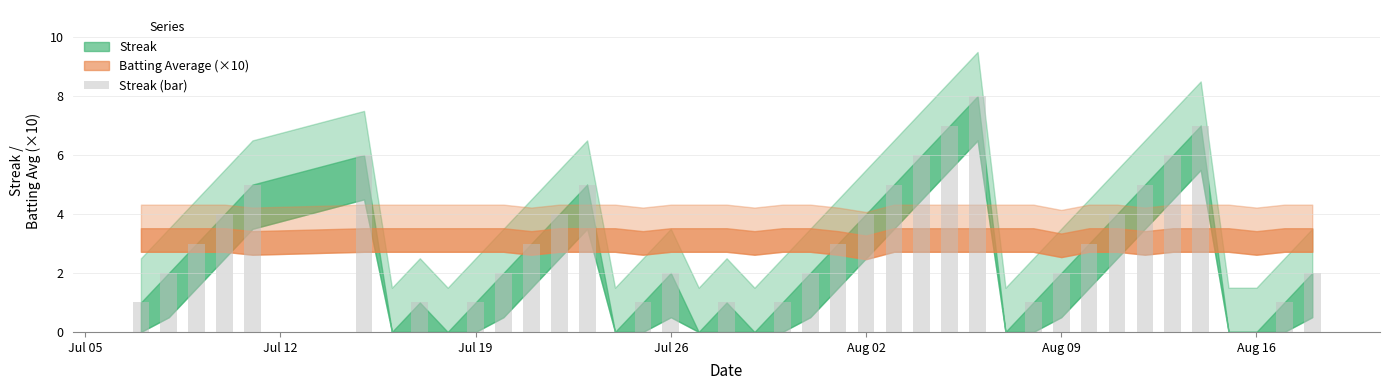

What is the maximum value shown in the chart?

8